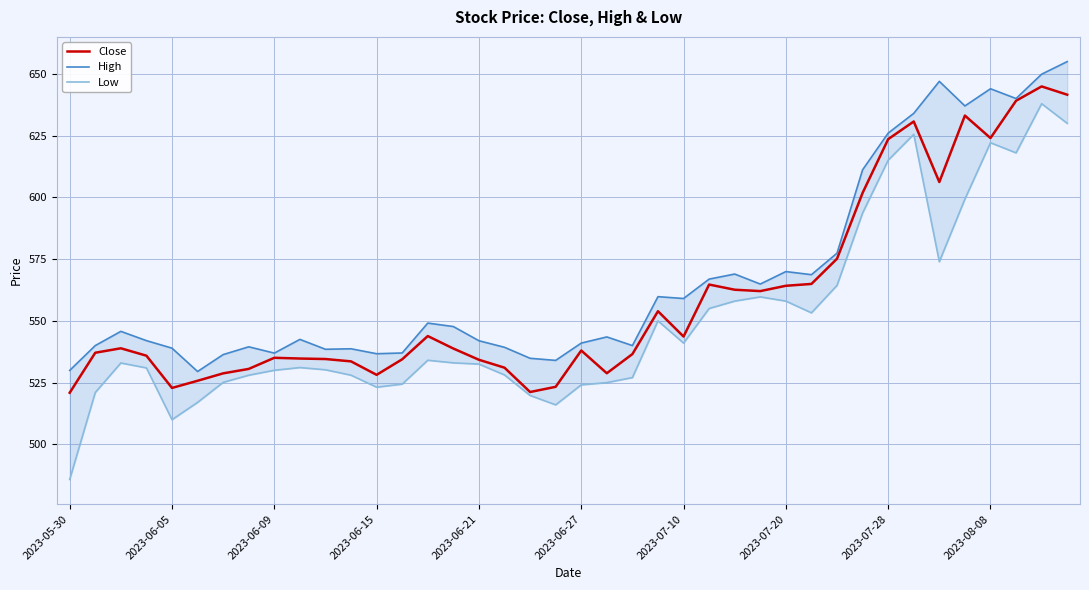

How many lines are shown in the chart?

3